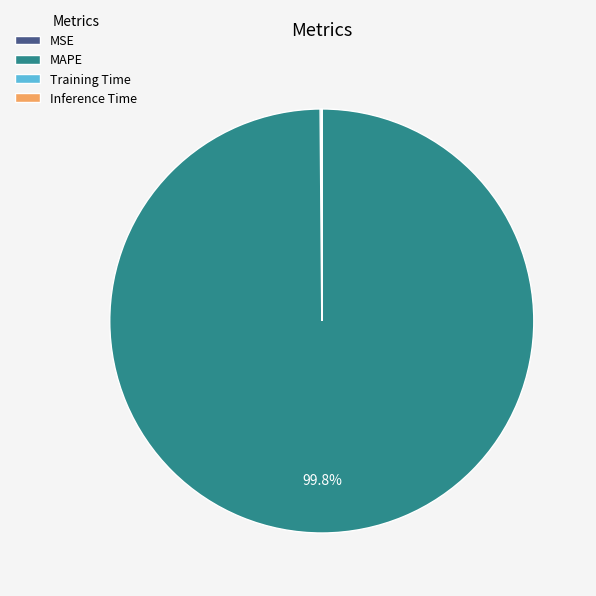

Is there any slice that represents more than half of the pie?

Yes